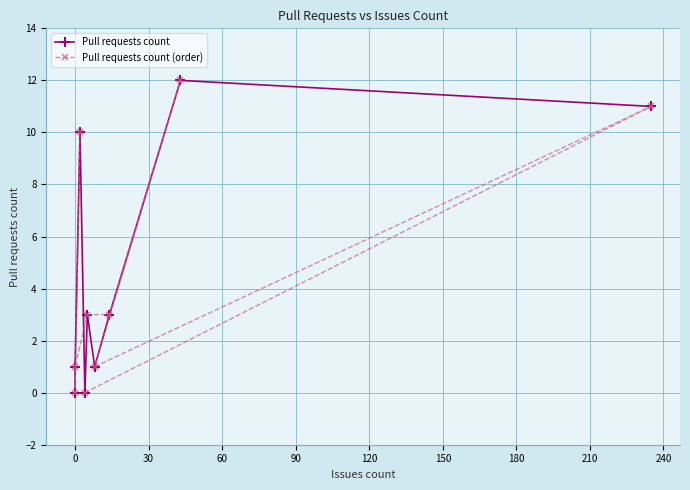

What is the average value of the Pull requests count series?

5